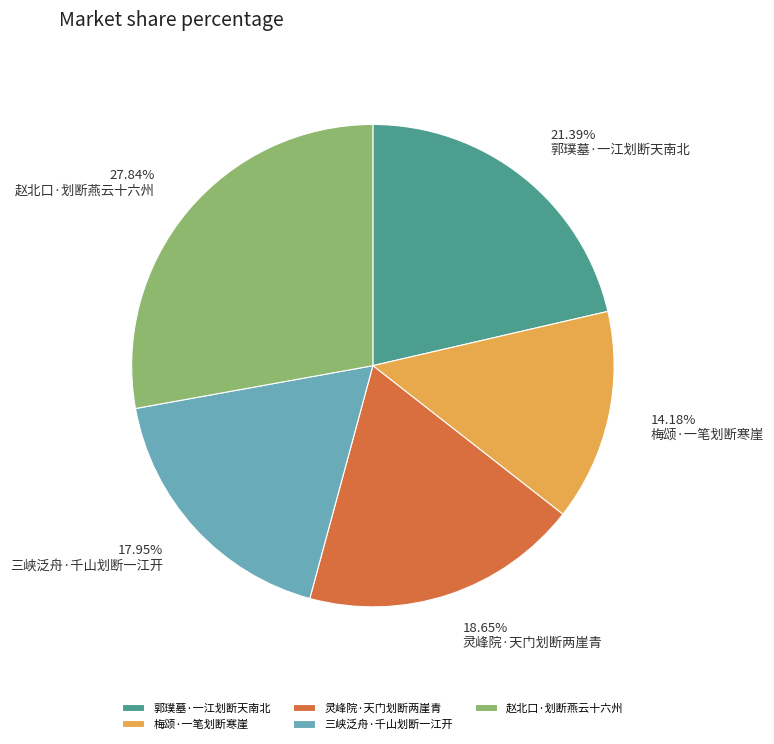

To the nearest percent, what is the average slice percentage?

20%